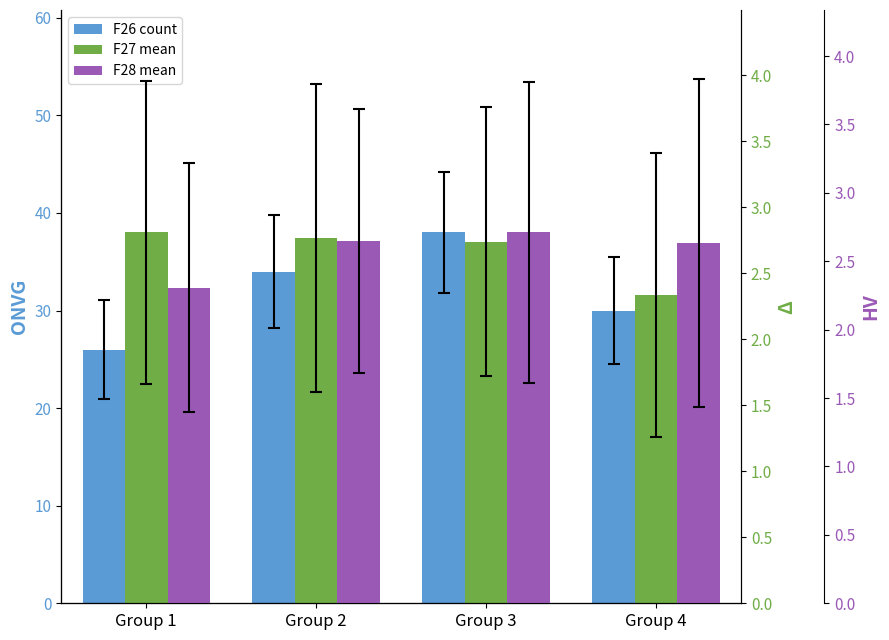

Which series changed the most between Group 1 and Group 4?

F26 count